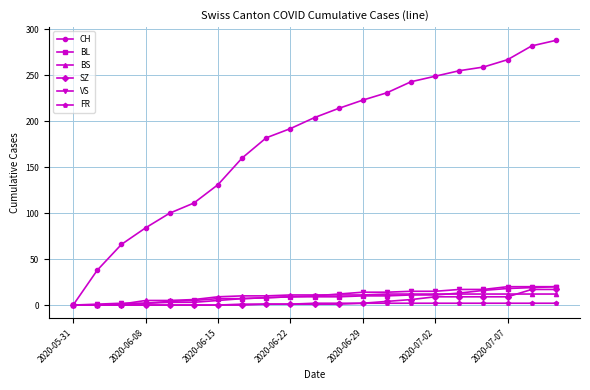

What is the highest value of the BS series?

12